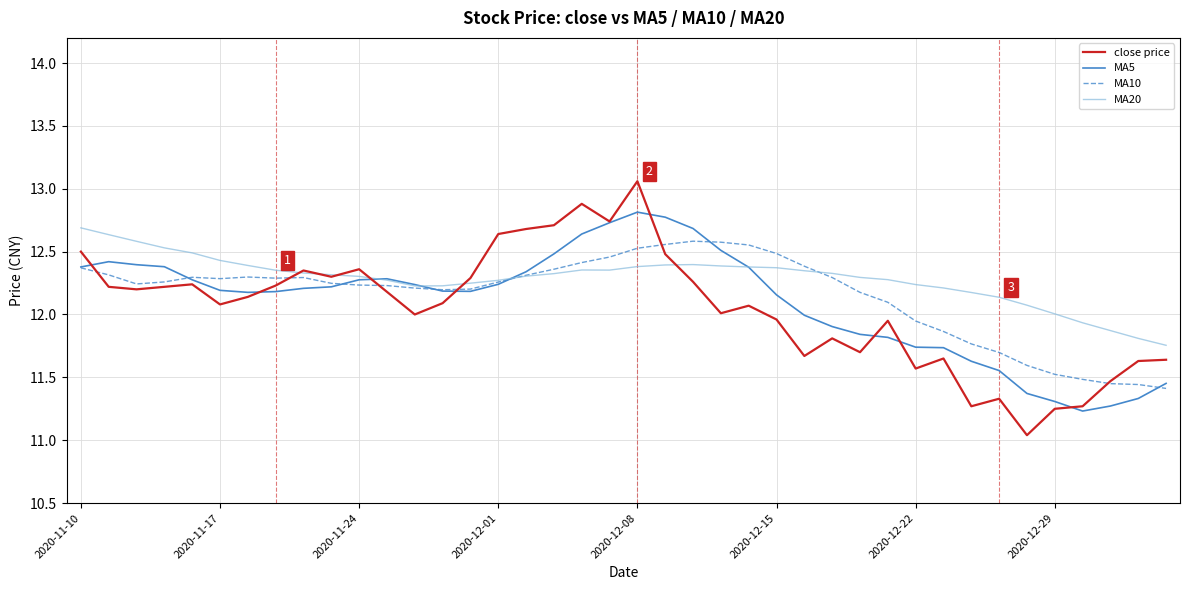

Which series has the largest range (max minus min)?

close price